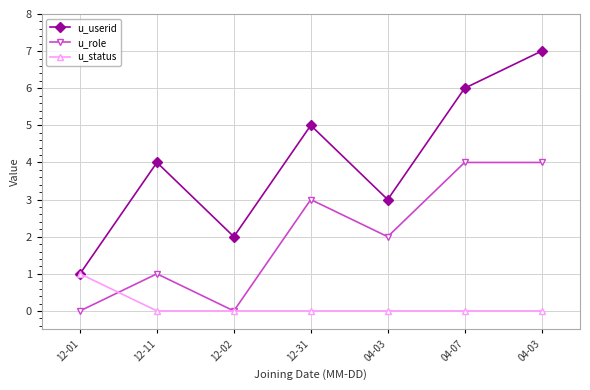

What is the label of the 3rd point from the left?

12-02